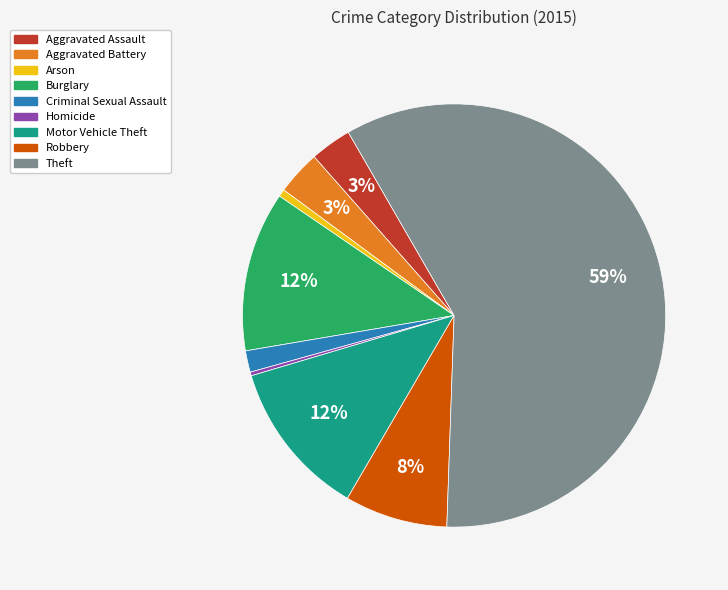

The Aggravated Assault slice represents 3% of the pie. True or false?

True